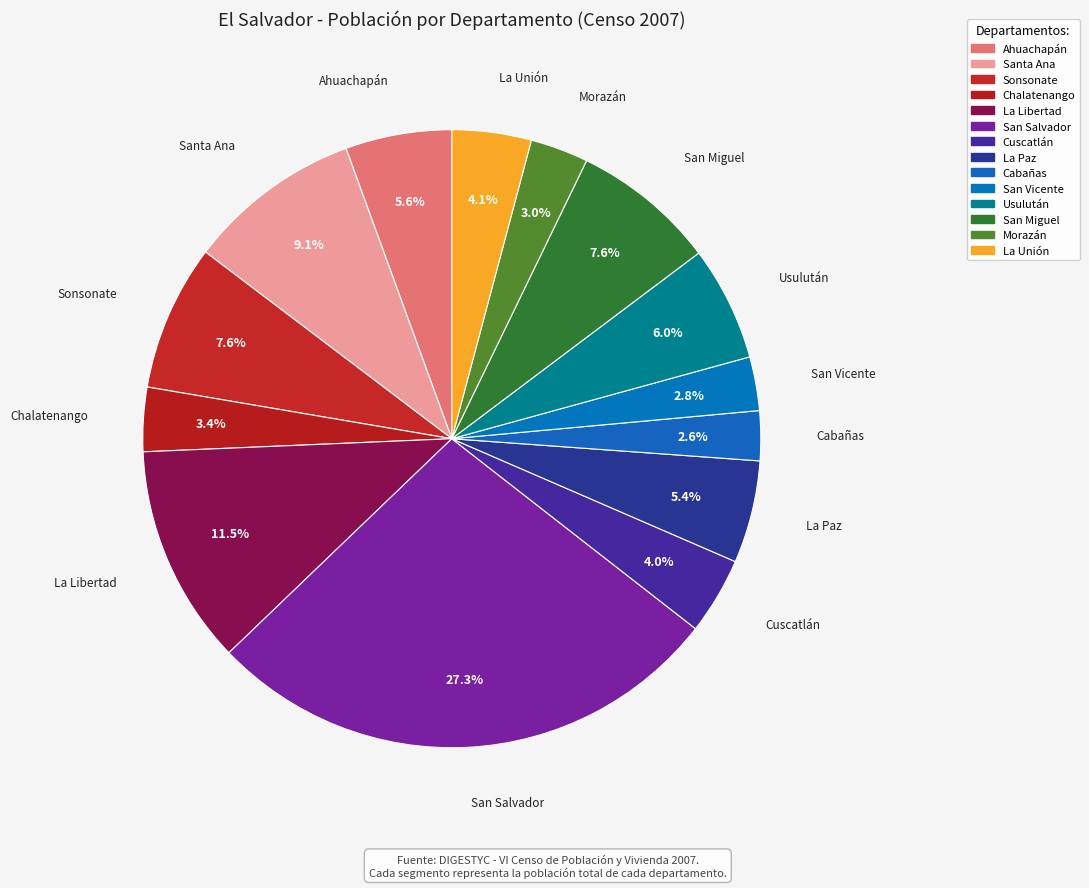

How many slices are in this pie chart?

14